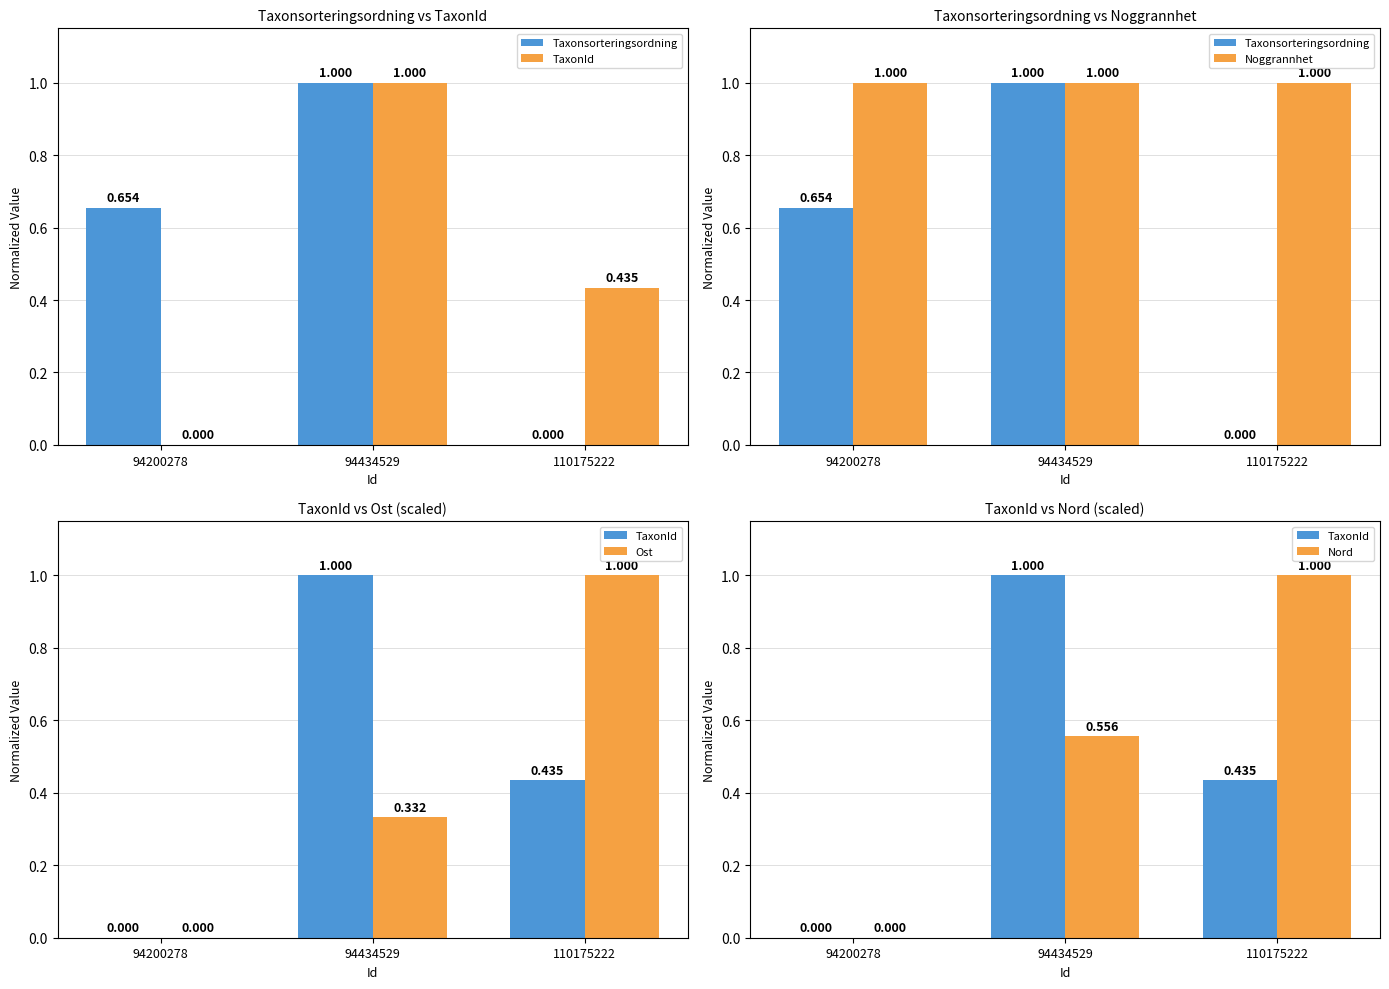

What is the total value across all series at 110175222?

3.4